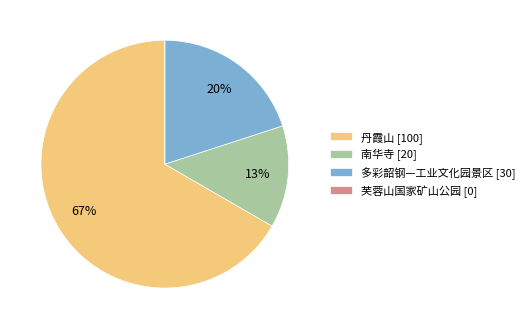

To the nearest percent, what portion does 丹霞山 represent?

67%